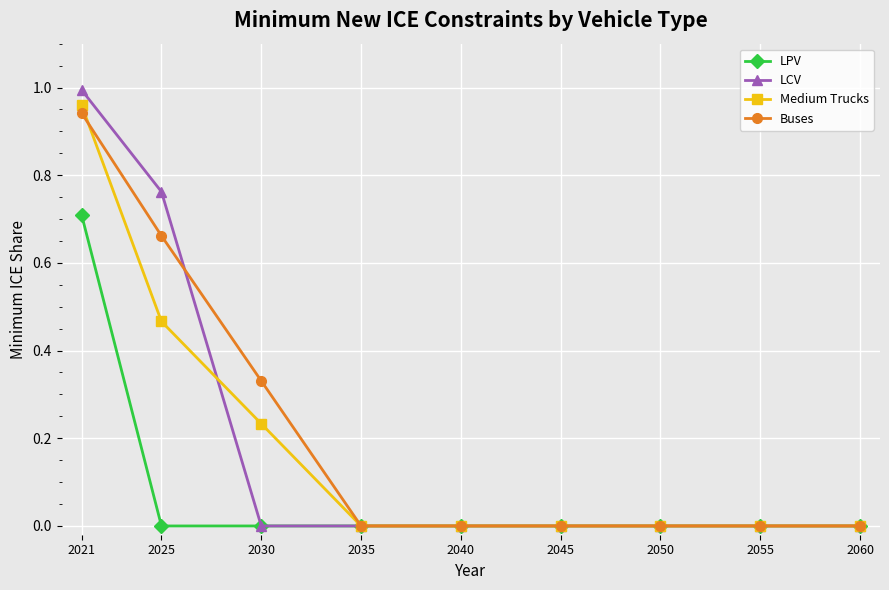

The value of LPV at 2050 is 0.4. True or false?

False